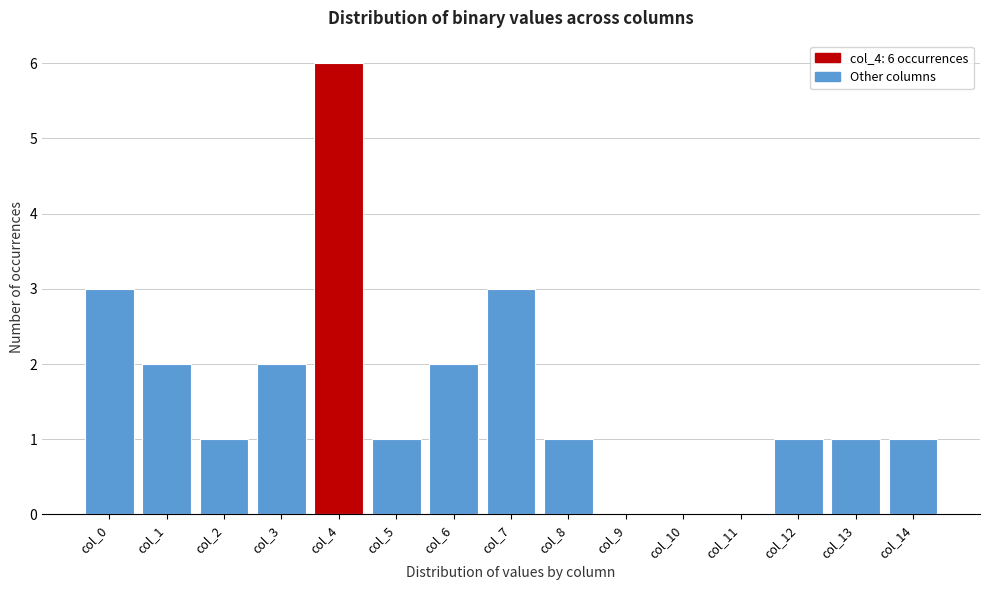

Reading left to right, list all the values displayed in this chart.

col_0=3	col_1=2	col_2=1	col_3=2	col_4=6	col_5=1	col_6=2	col_7=3	col_8=1	col_9=0	col_10=0	col_11=0	col_12=1	col_13=1	col_14=1